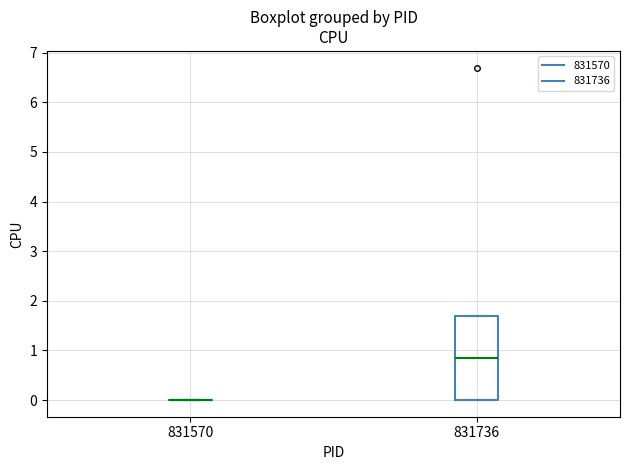

Reading left to right, read every box against the y-axis: the position of its median line, the range the box covers, and the ends of its whiskers. The values are not printed on the chart, so give them approximately, as read against the axis.

831570: box collapsed to a line at 0.0, whiskers 0.0 to 0.0
831736: median 0.9, box 0.0 to 1.7, whiskers 0.0 to 1.7